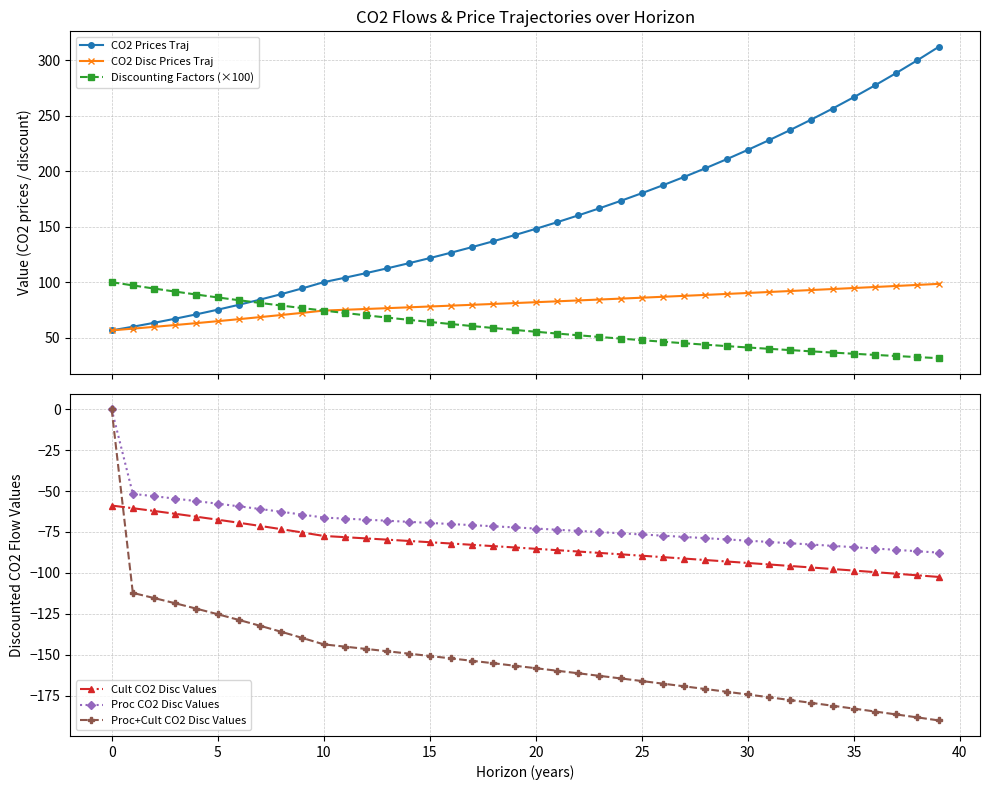

What is the value of the CO2 Disc Prices Traj point at the 32nd from the left?

91.1